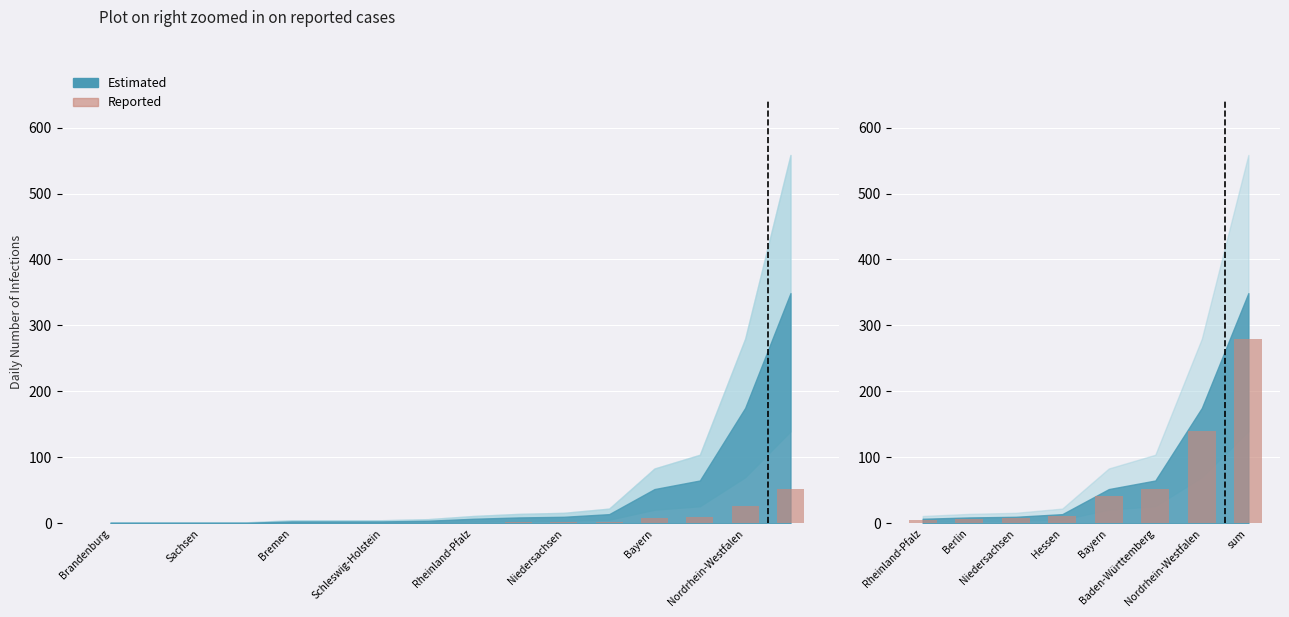

The value at Baden-Württemberg is 35.7. True or false?

False